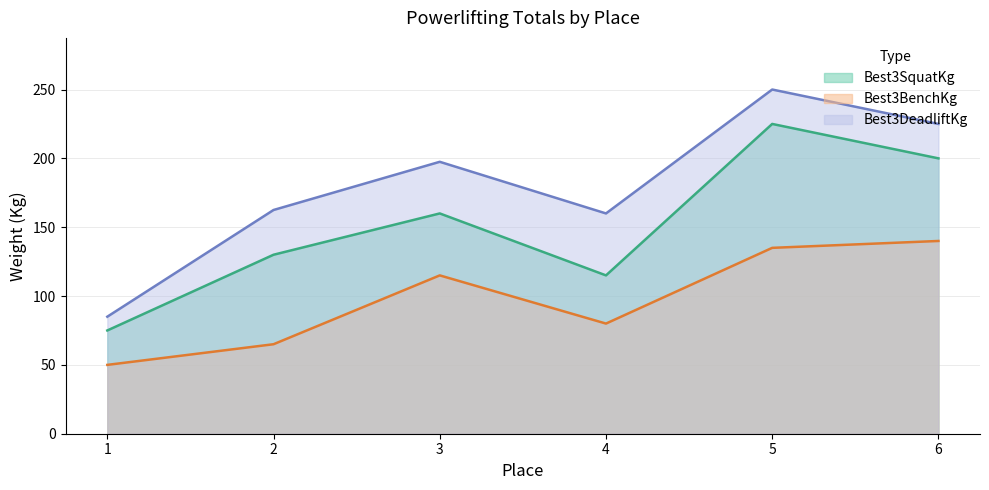

In Best3SquatKg, how many points are lower than both neighbors (excluding endpoints)?

1